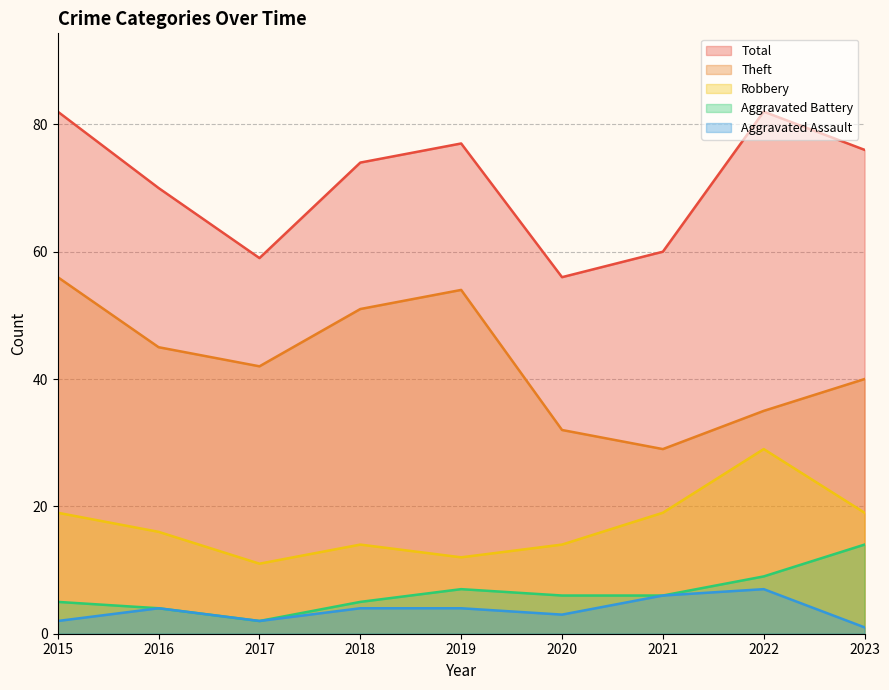

At which label does Theft reach its peak?

2015